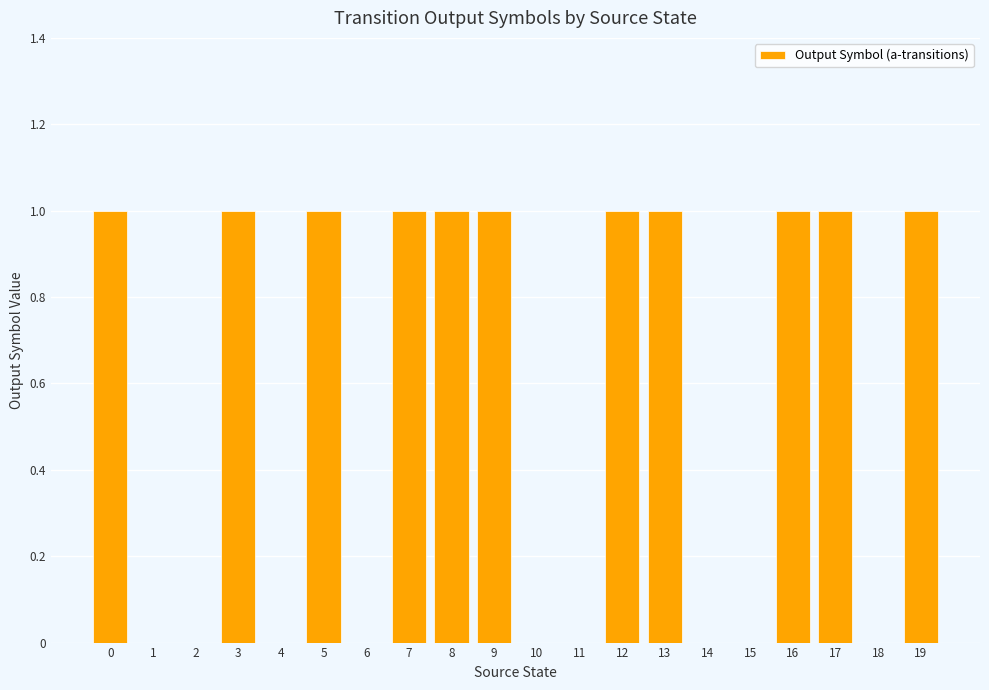

What is the sum of all values?

11